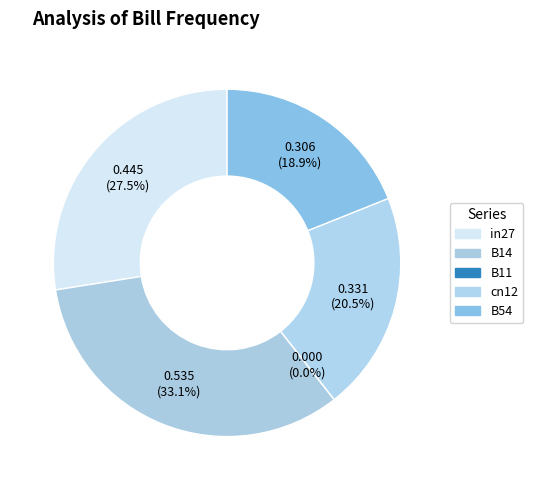

What is the change in value from in27 to B11?

-0.4